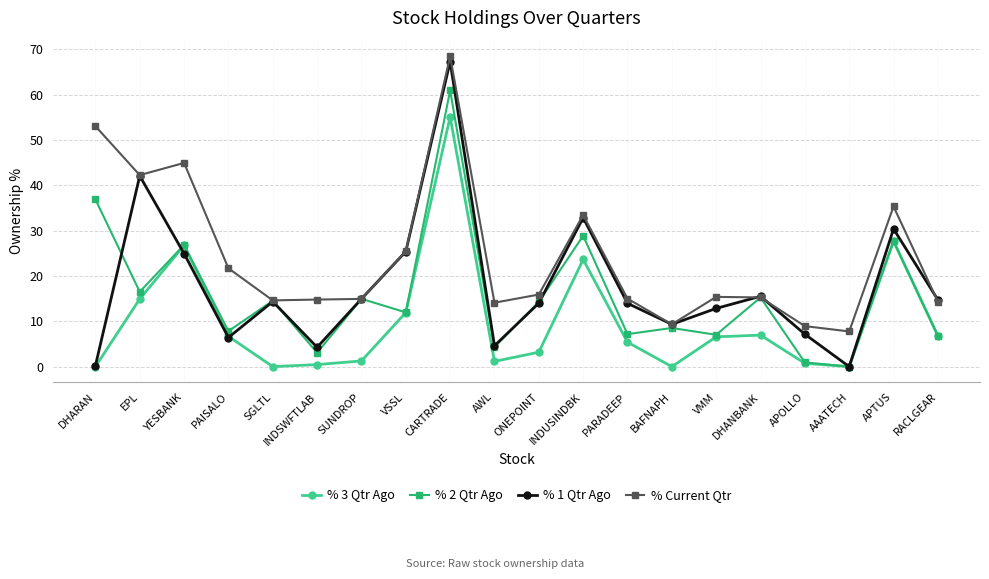

Does the chart have visible grid lines?

Yes